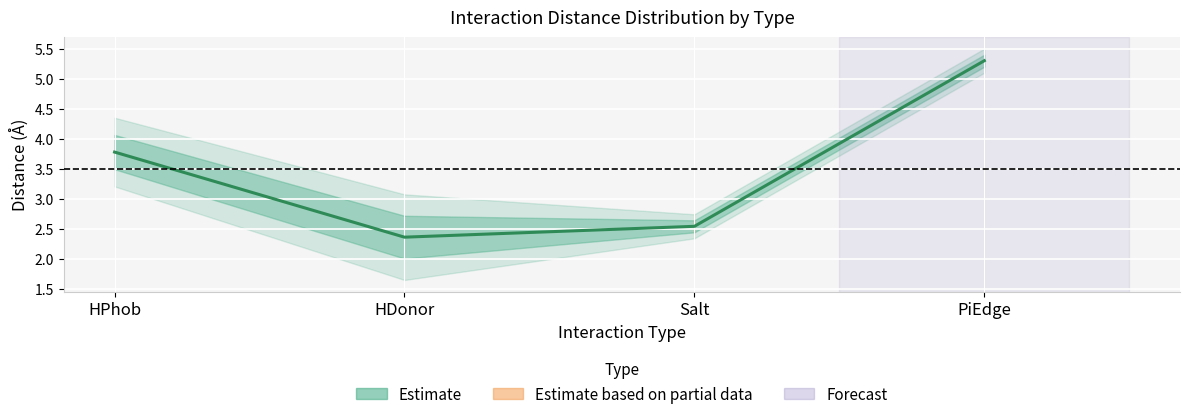

Rank the categories by value from lowest to highest.

HDonor, Salt, HPhob, PiEdge